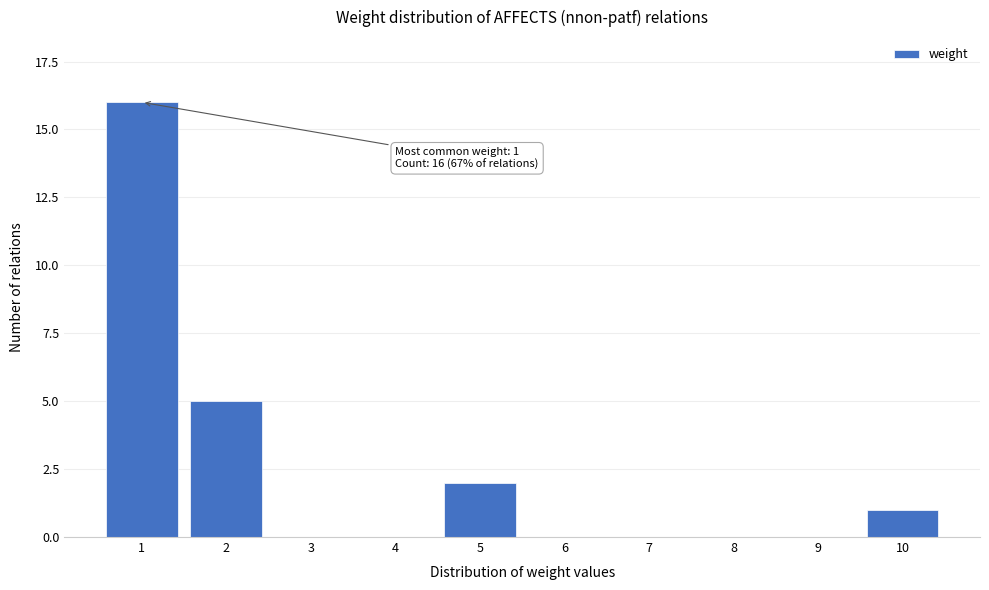

Reading left to right, what are all the values shown in this chart?

1=16	2=5	3=0	4=0	5=2	6=0	7=0	8=0	9=0	10=1